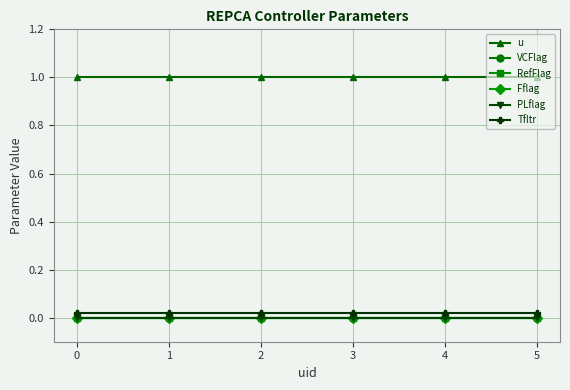

Reading right to left, transcribe all the data shown in this chart.

u: 5=1.0	4=1.0	3=1.0	2=1.0	1=1.0	0=1.0
VCFlag: 5=0.0	4=0.0	3=0.0	2=0.0	1=0.0	0=0.0
RefFlag: 5=0.0	4=0.0	3=0.0	2=0.0	1=0.0	0=0.0
Fflag: 5=0.0	4=0.0	3=0.0	2=0.0	1=0.0	0=0.0
PLflag: 5=0.0	4=0.0	3=0.0	2=0.0	1=0.0	0=0.0
Tfltr: 5=0.0	4=0.0	3=0.0	2=0.0	1=0.0	0=0.0